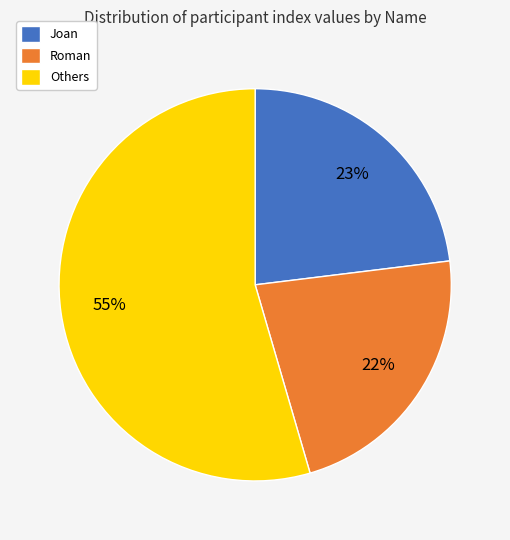

To the nearest percent, what is the combined percentage of Joan and Others?

78%